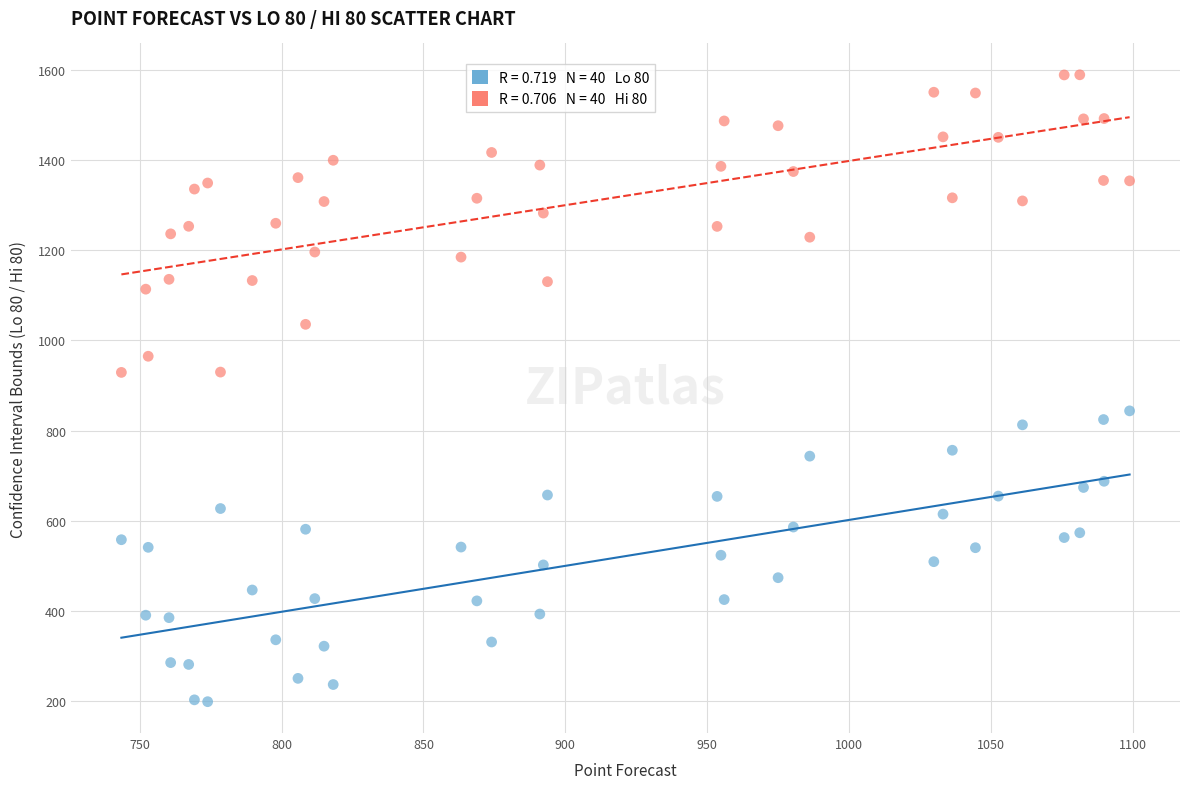

Across all data points, what is the range of Y values (max minus min)?

1390.6